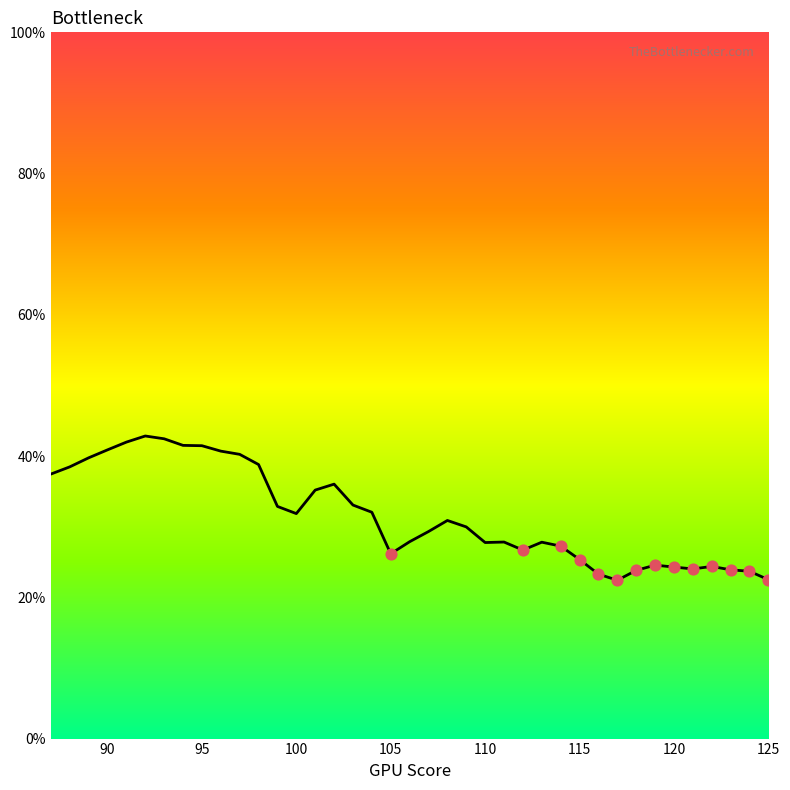

What is the difference between the maximum and minimum values?

20.4